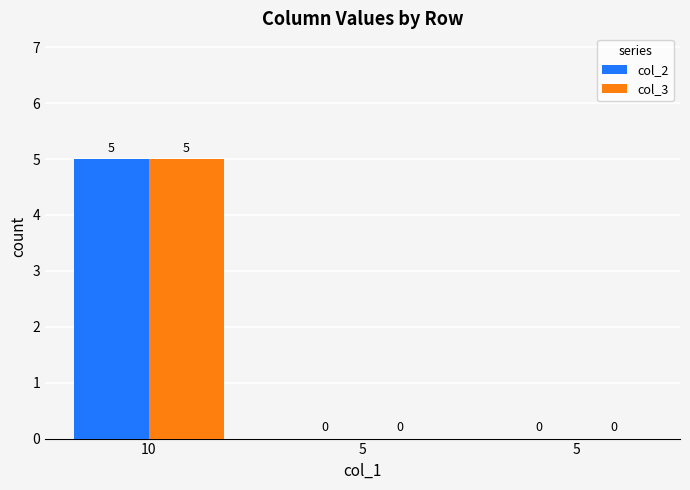

What is the maximum value for col_3?

5